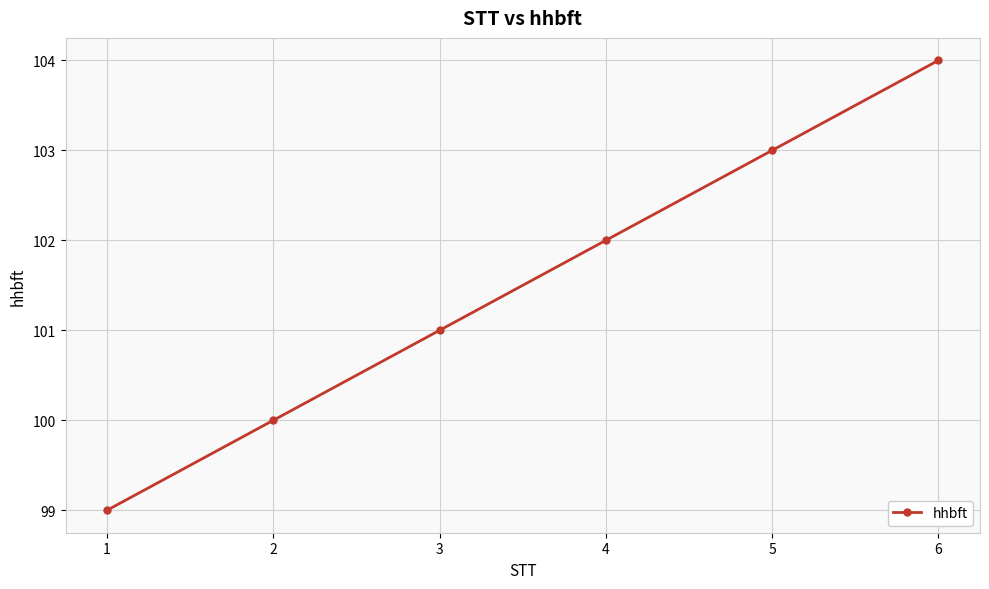

List the labels in order of value, largest first.

6, 5, 4, 3, 2, 1